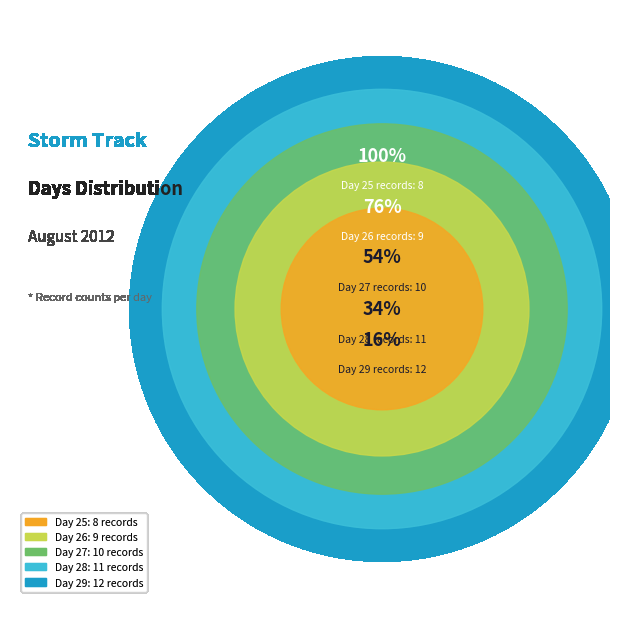

Is 27 the majority of the pie?

No